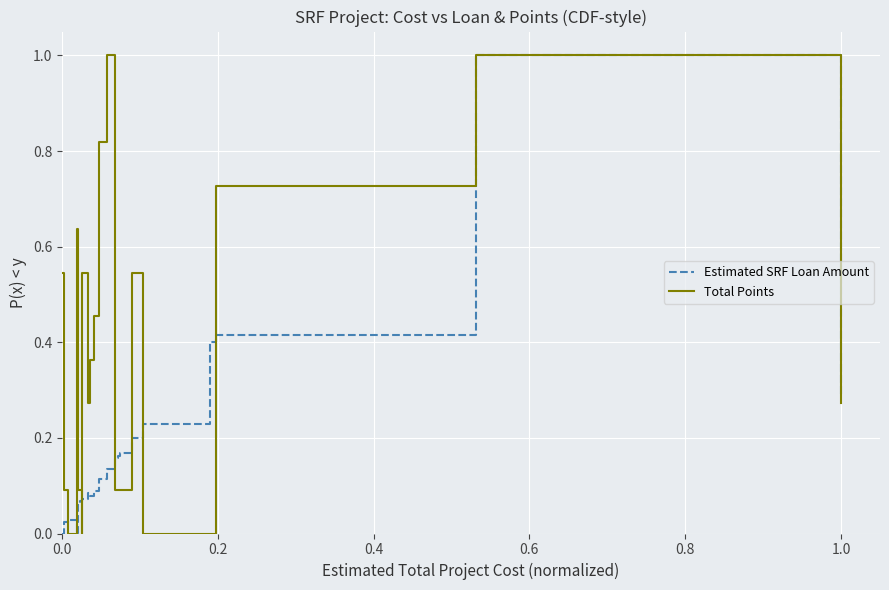

What is the maximum value shown in the chart?

1.0